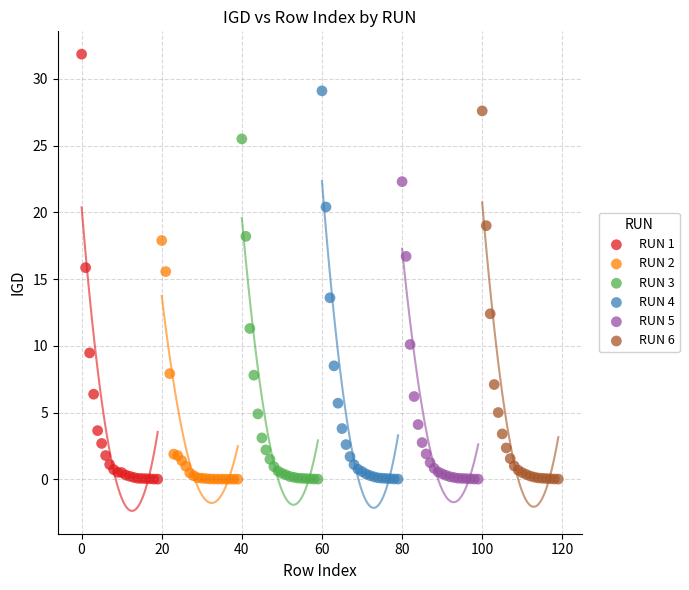

Which series has the widest spread of Y values?

RUN 1